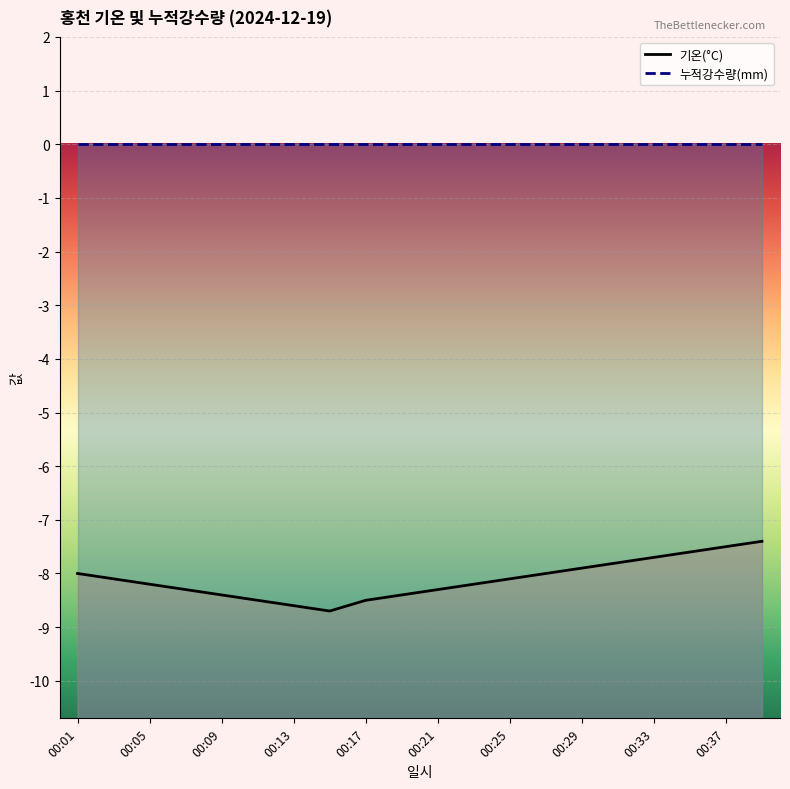

What is the greatest value displayed?

-7.4